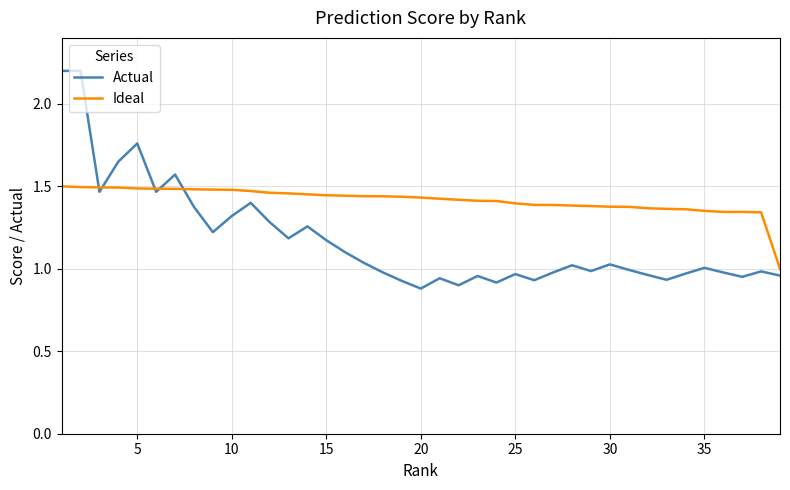

How many lines are shown in the chart?

2